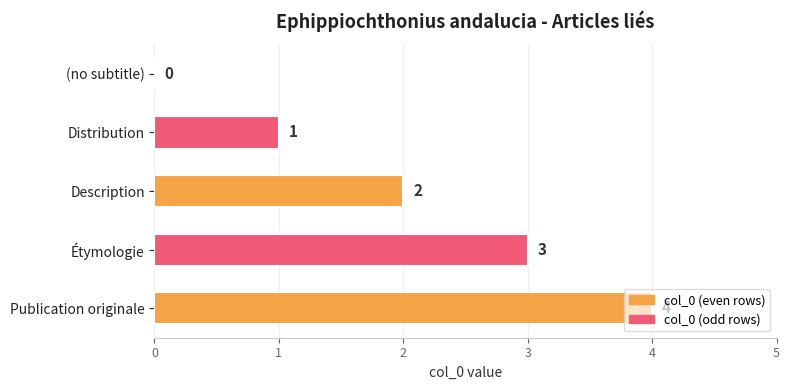

What is the sum of all values?

10